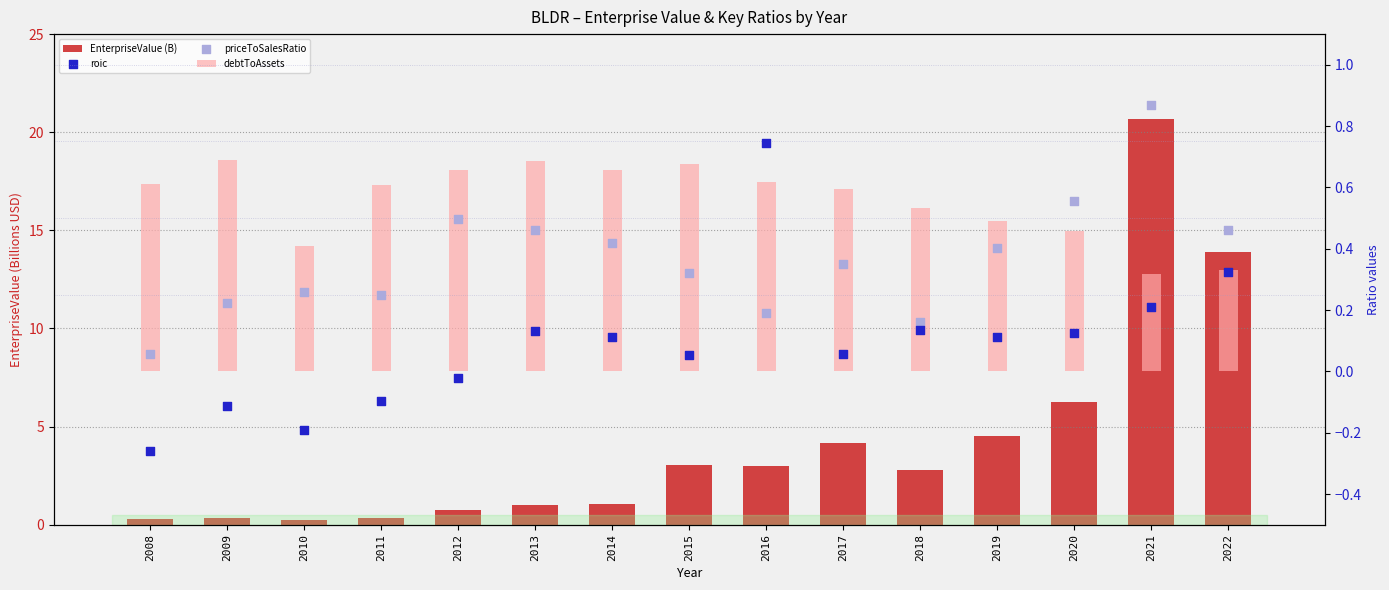

Which series reaches the maximum Y coordinate?

EnterpriseValue (B)